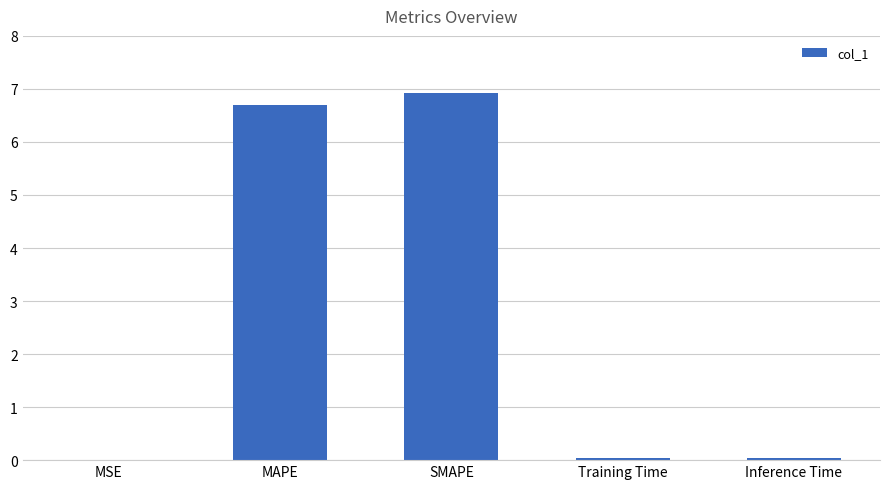

The chart shows a value of 0.0 at Training Time. True or false?

True